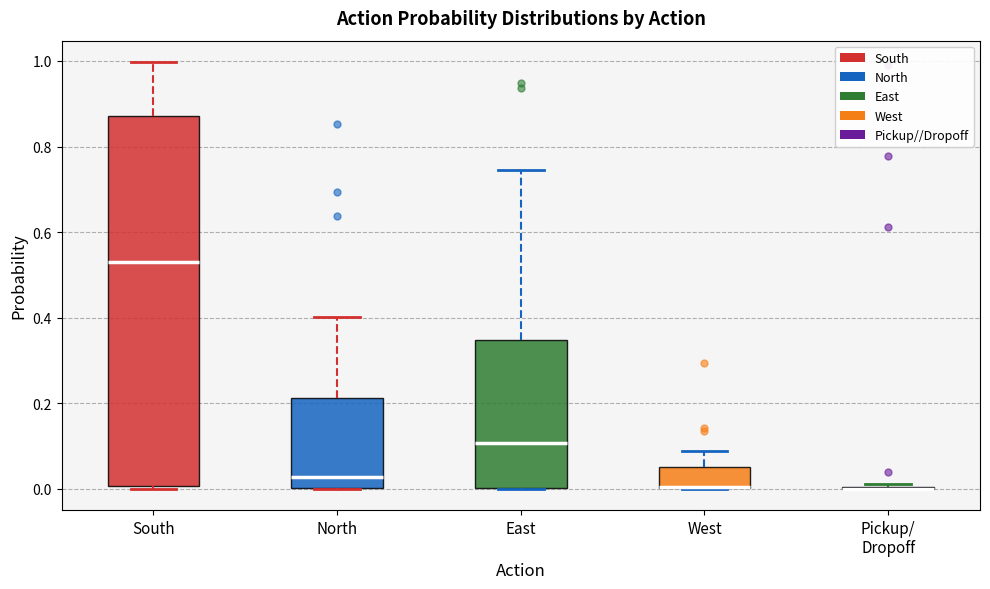

Reading left to right, read every box against the y-axis: the position of its median line, the range the box covers, and the ends of its whiskers. The values are not printed on the chart, so give them approximately, as read against the axis.

South: median 0.54, box 0.00 to 0.88, whiskers 0.00 to 1.00
North: median 0.02, box 0.00 to 0.22, whiskers 0.00 to 0.40
East: median 0.10, box 0.00 to 0.34, whiskers 0.00 to 0.74
West: median 0.00 (drawn on the box's lower edge), box 0.00 to 0.06, whiskers 0.00 to 0.08
Pickup/ Dropoff: box collapsed to a line at 0.00, whiskers 0.00 to 0.02